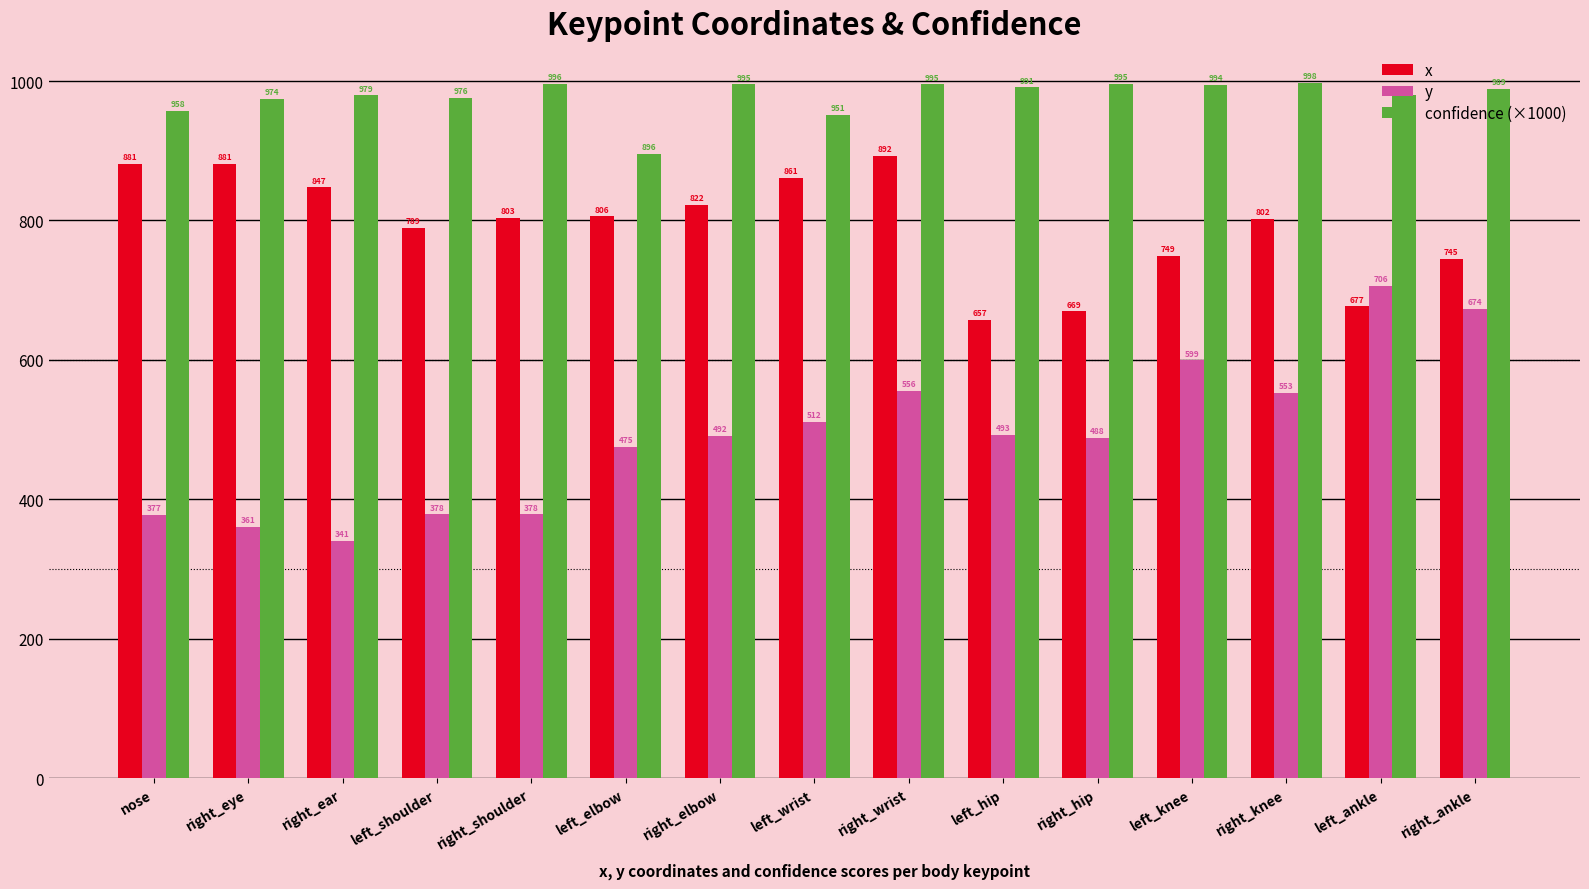

How many values in the x series exceed 803?

8